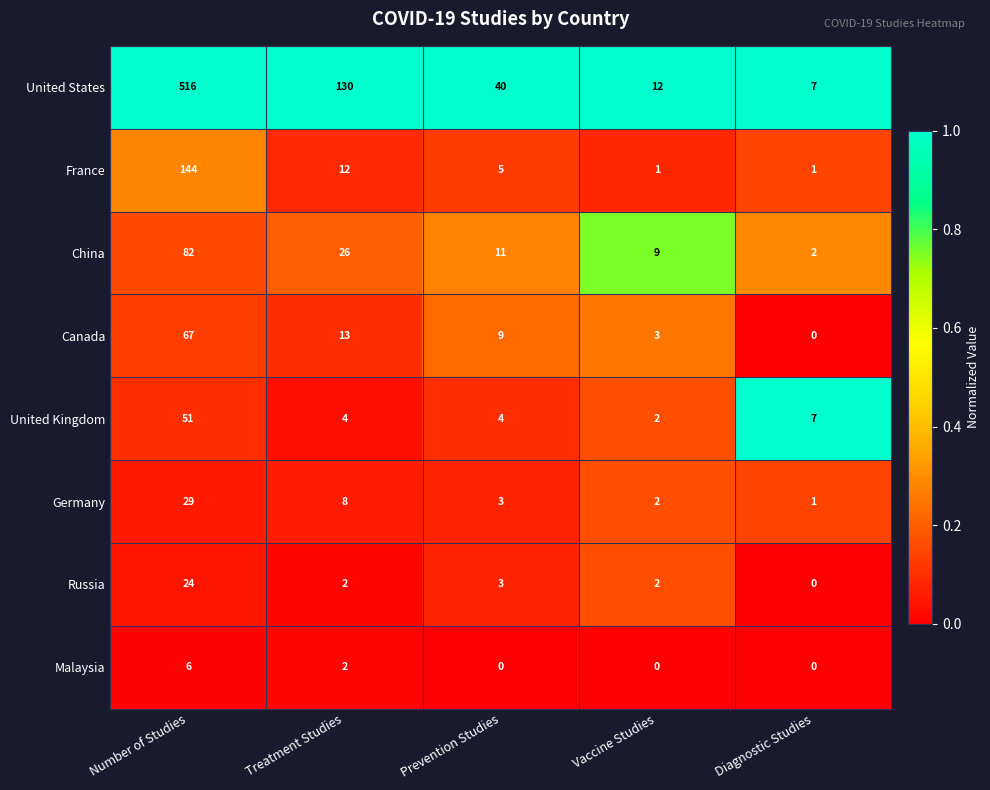

What is the average value of the Germany series?

9